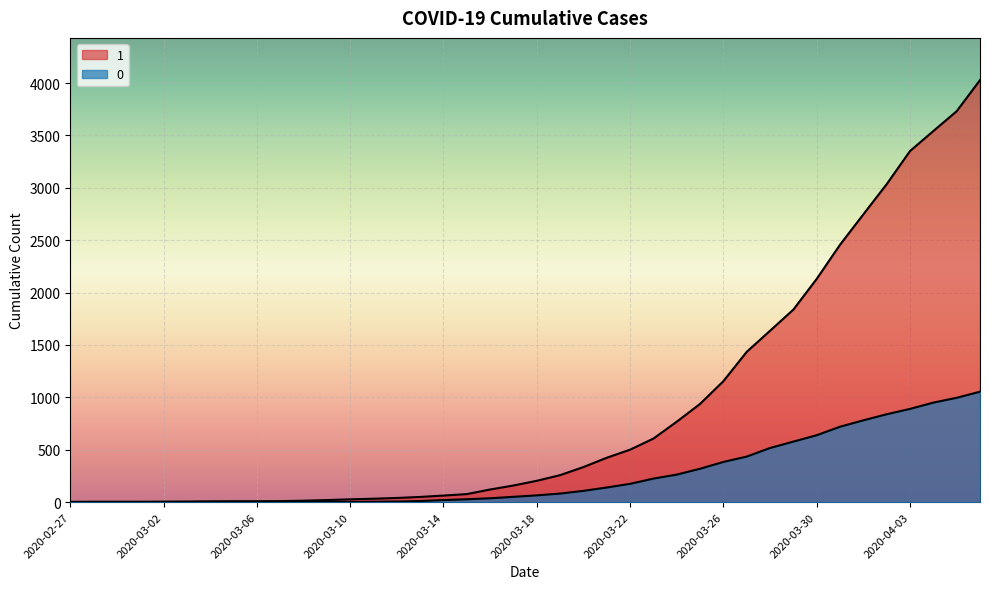

Where does the 0 series first go above 65?

2020-03-19